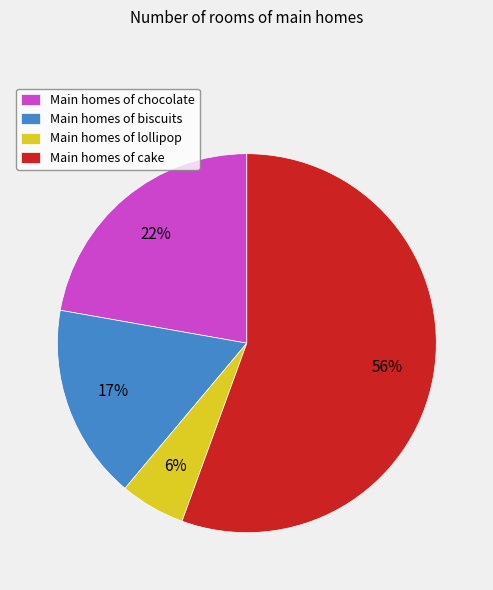

To the nearest percent, what portion does Main homes of lollipop represent?

6%